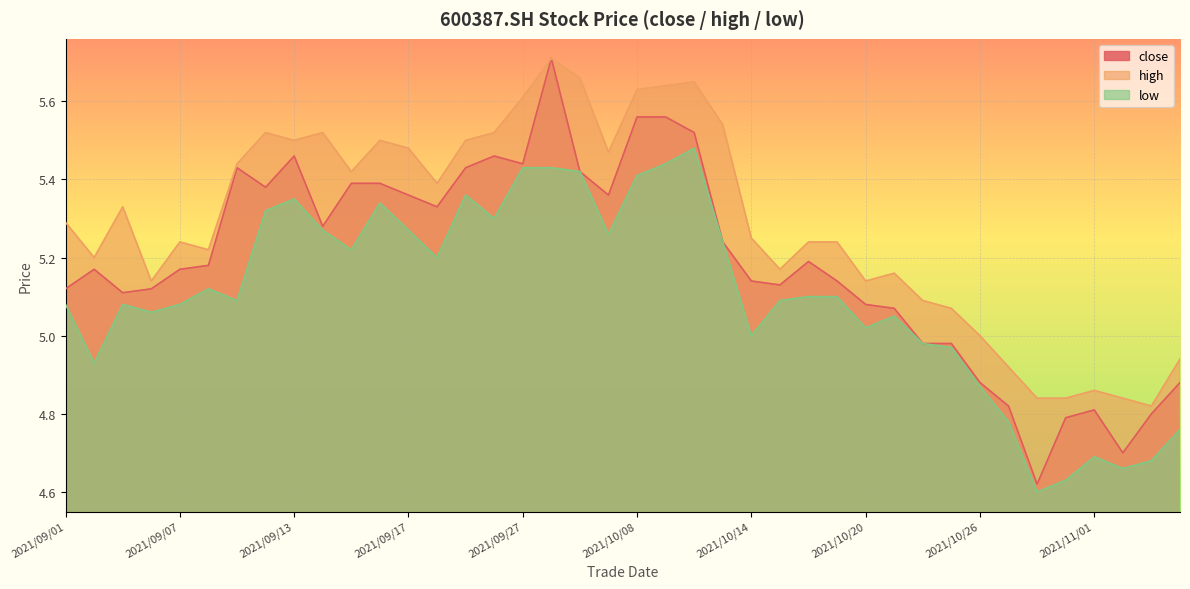

Where is the first local maximum for high?

2021/09/03